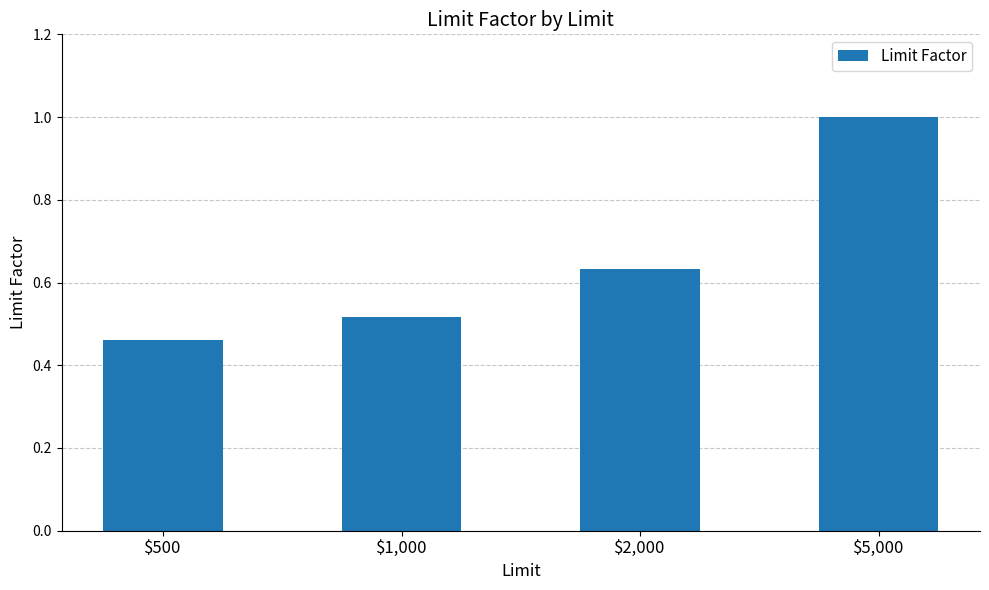

Which has a higher value, $5,000 or $500?

$5,000